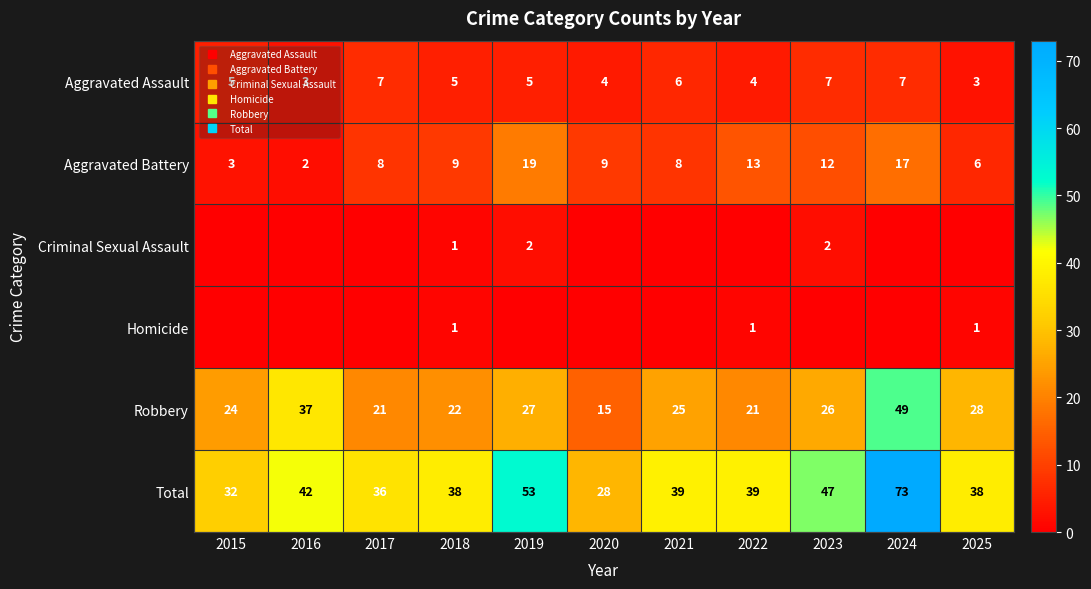

What is the difference between the second highest and minimum values in the Criminal Sexual Assault series?

2